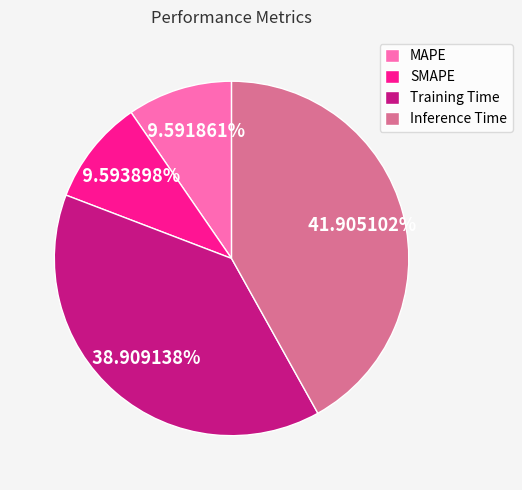

To the nearest percent, what portion does Inference Time represent?

42%